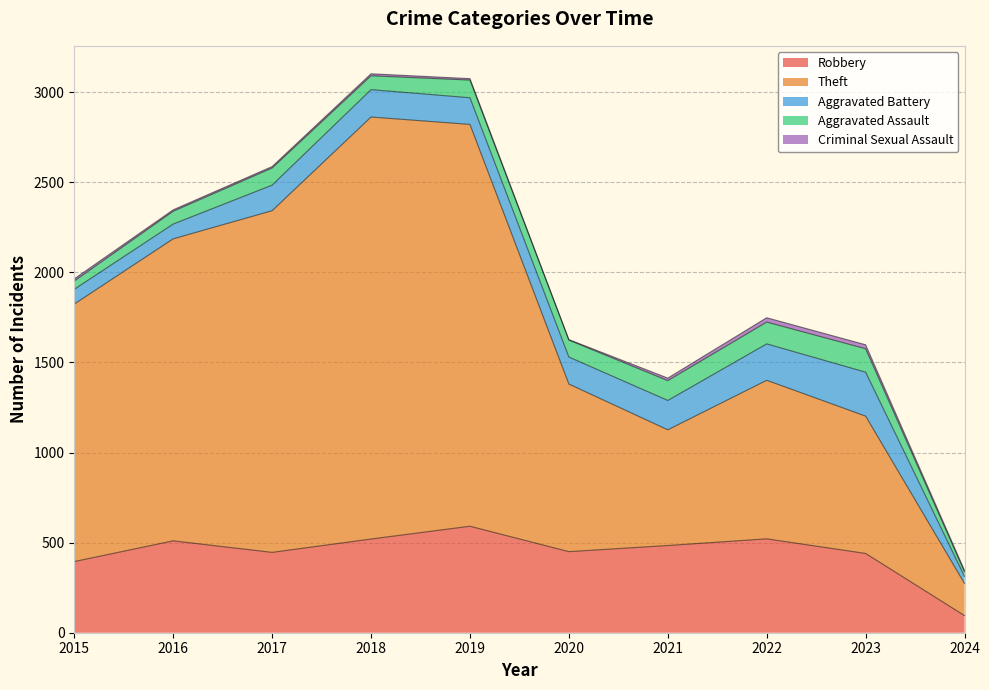

Is it true that Theft equals 880 at 2022?

True